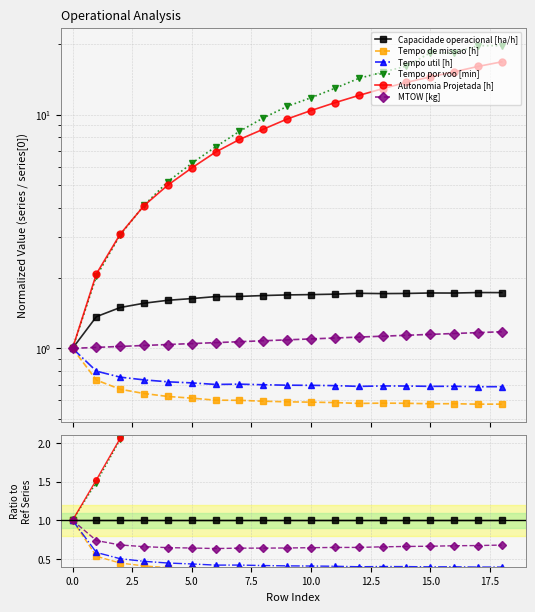

What is the value of the Capacidade operacional [ha/h] point at the 14th from the left?

1.0